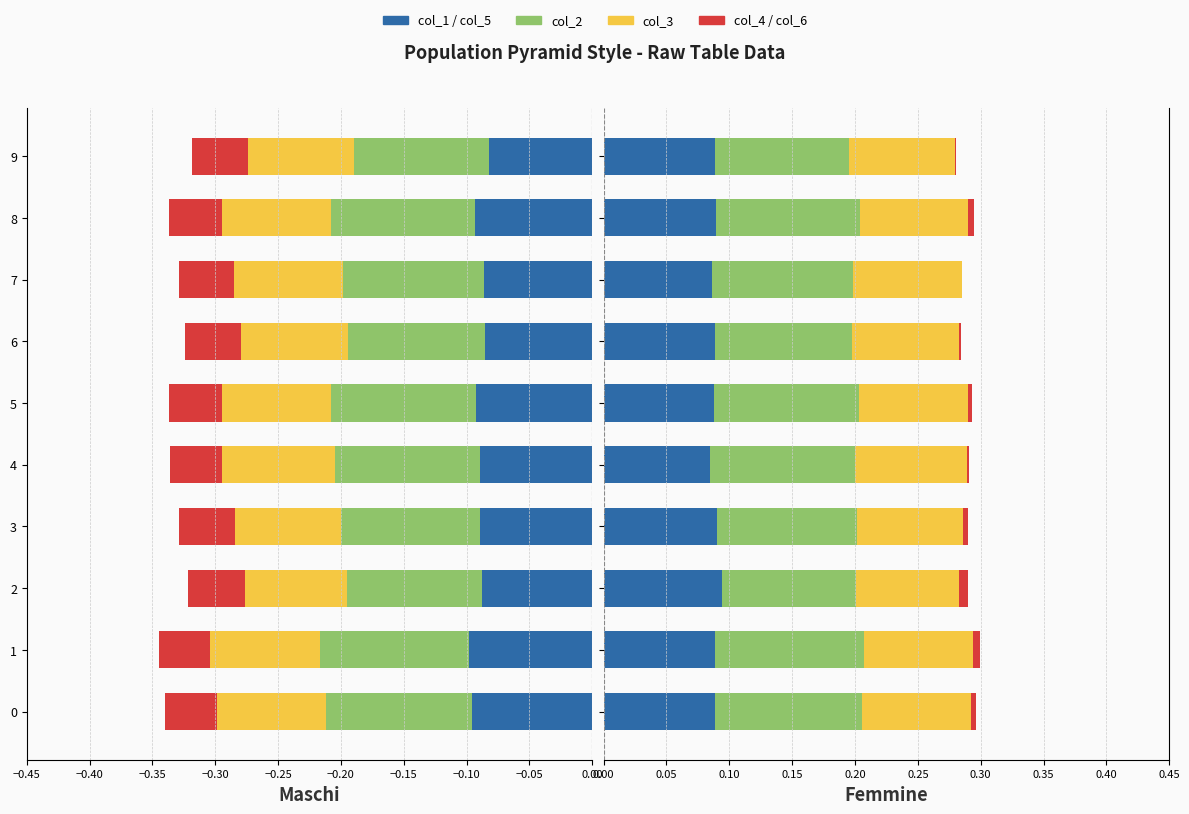

Is it true that col_1 equals -0.1 at 5?

True